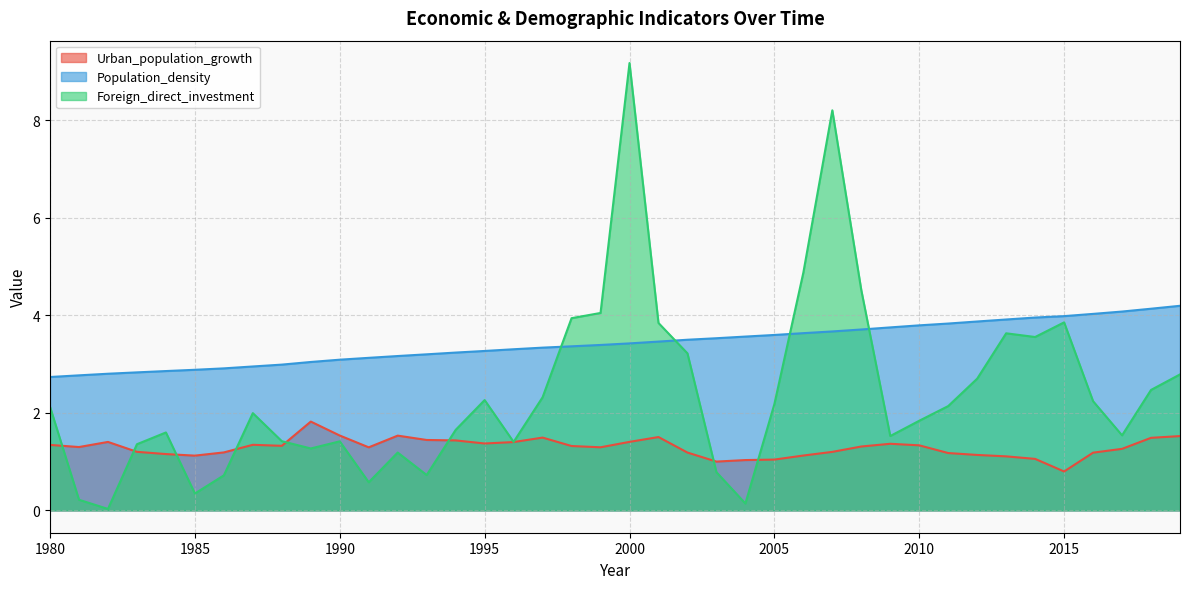

What is the difference between the highest and lowest values at 1983?

1.6